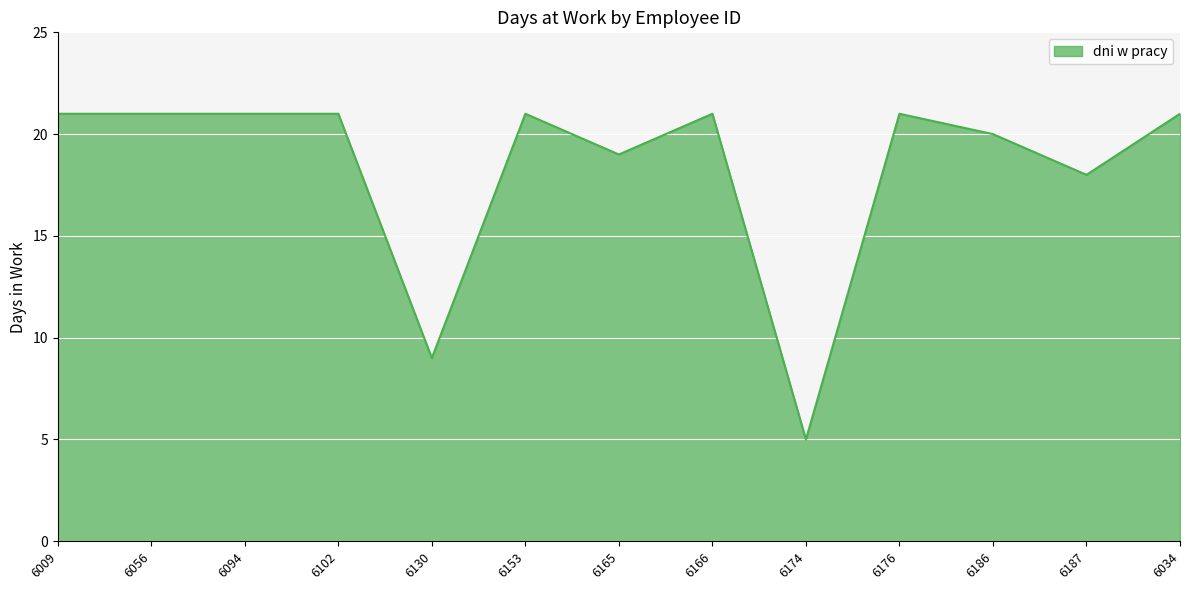

What is the average value?

18